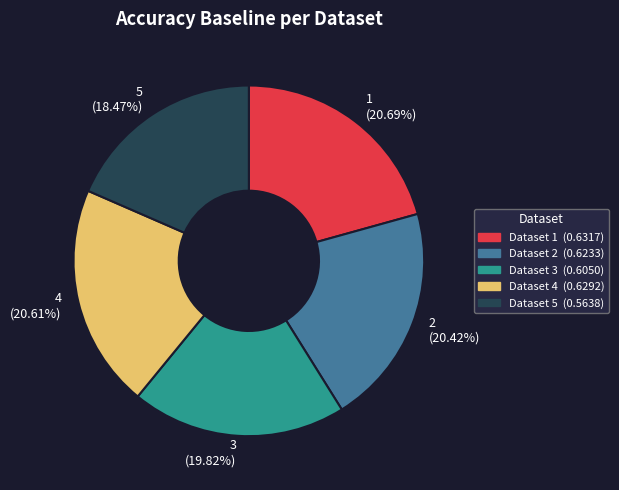

Count the number of slices in the pie.

5